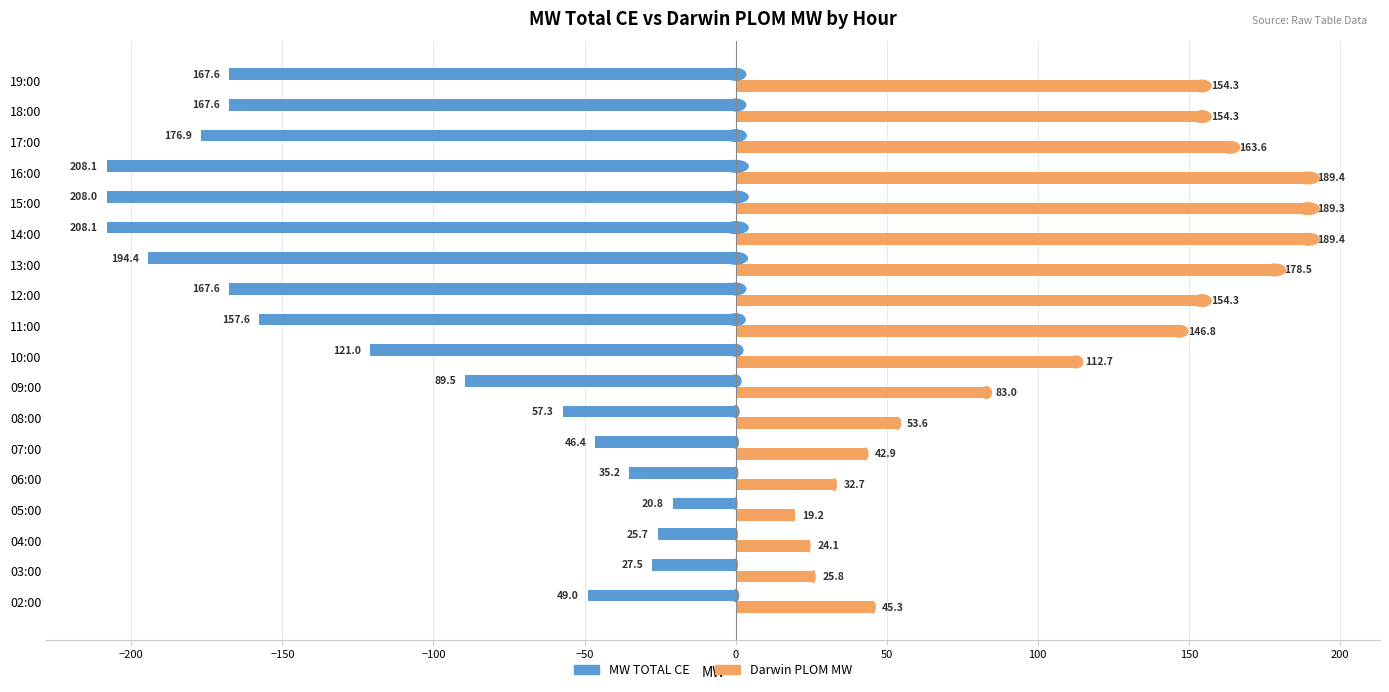

Which series has the largest total across all categories?

Darwin PLOM MW